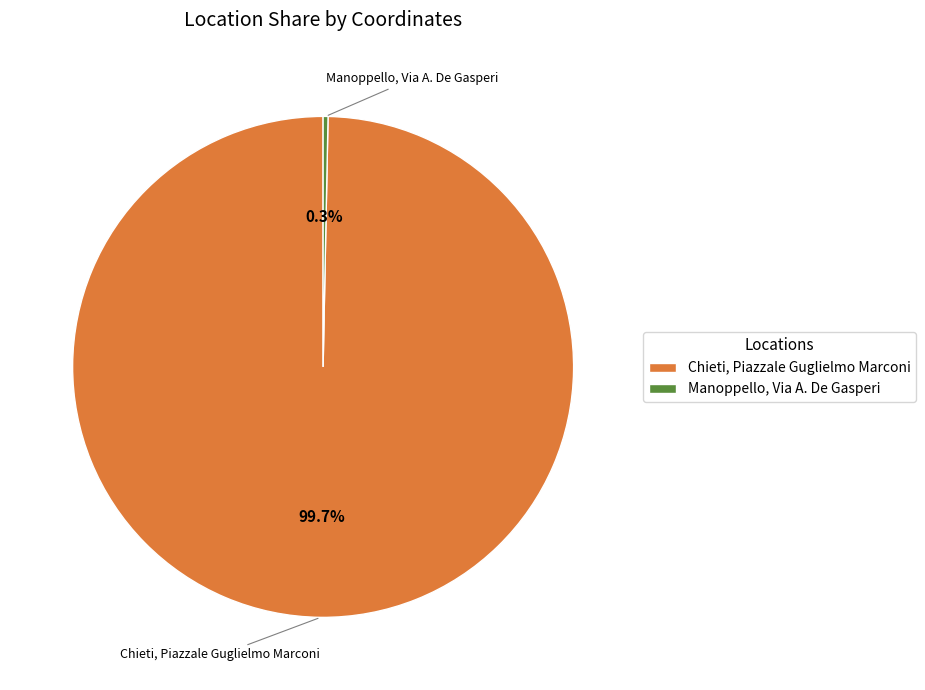

Does any single category account for the majority?

Yes